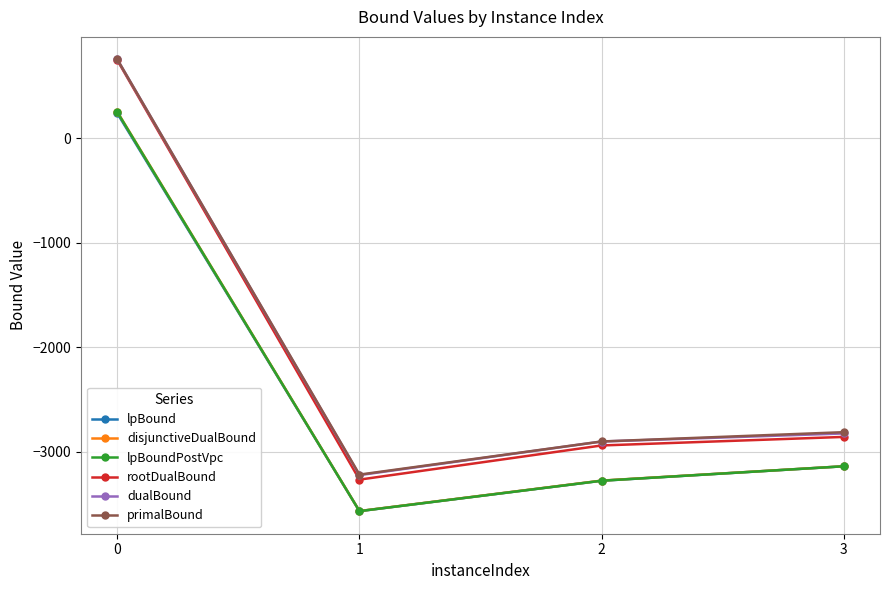

What is the difference between the second highest and minimum values in the rootDualBound series?

408.7